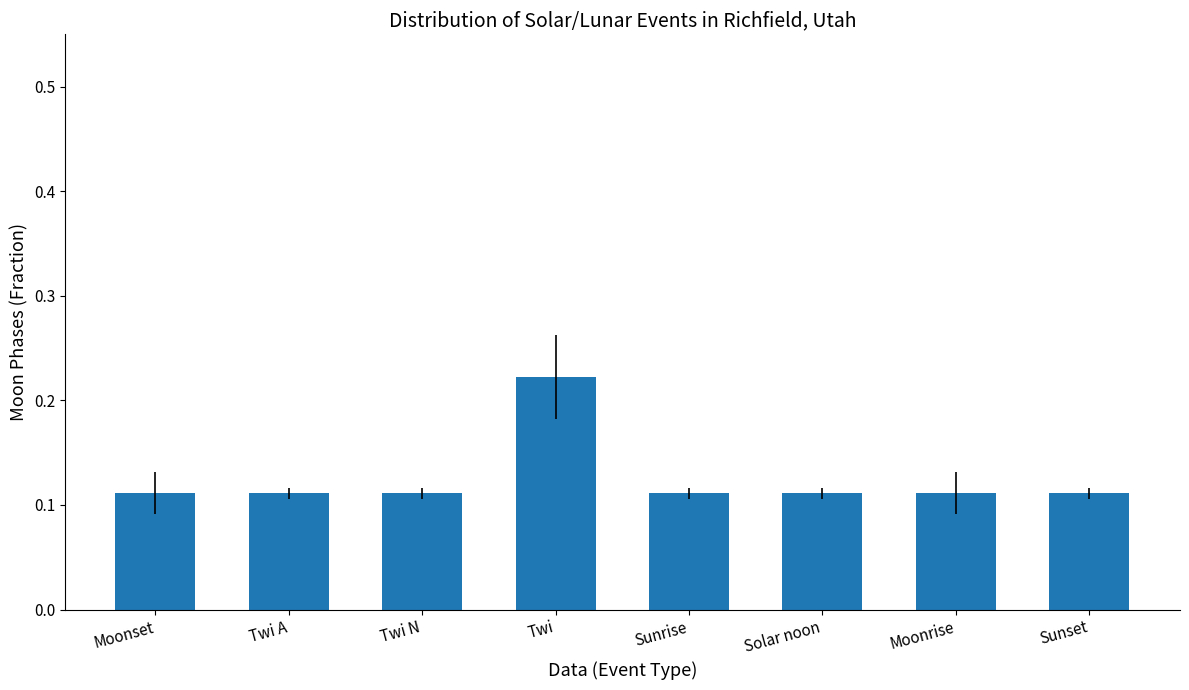

What position from the left is Sunset?

8